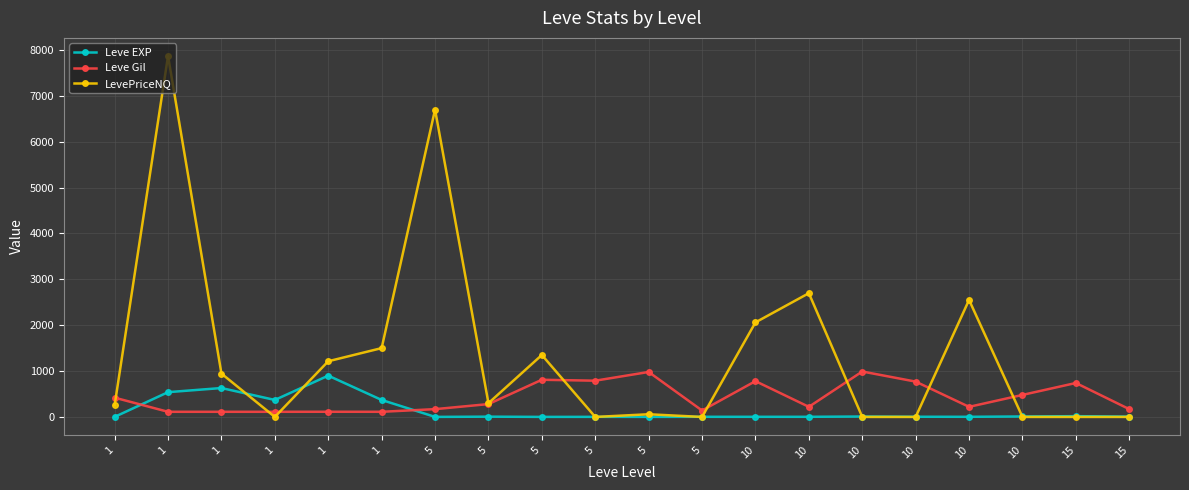

True or false: Leve Gil and Leve EXP intersect in this chart.

True